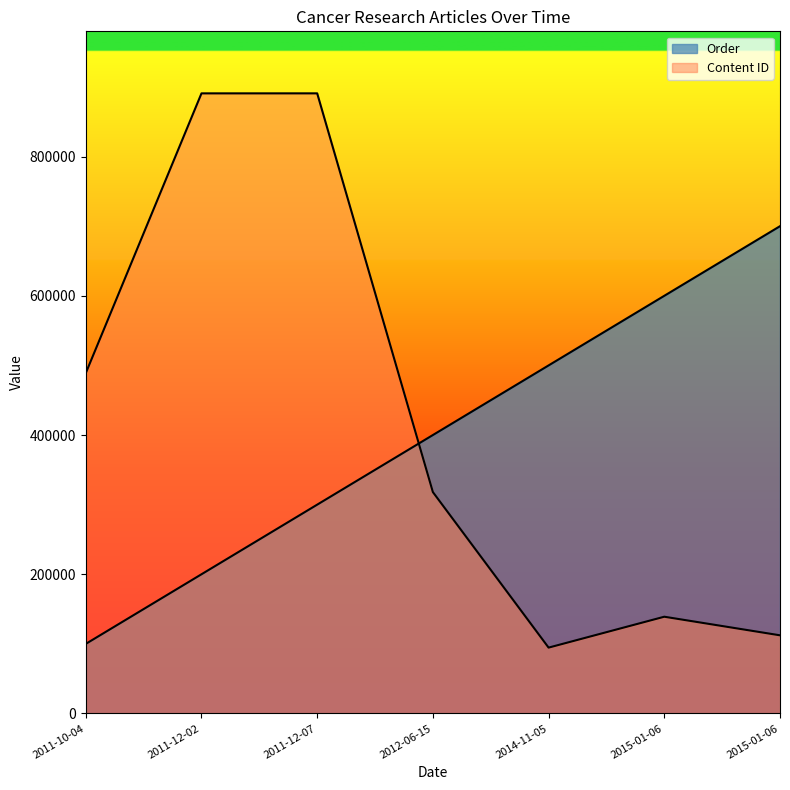

Is it true that Content ID equals 94636 at 2014-11-05?

True